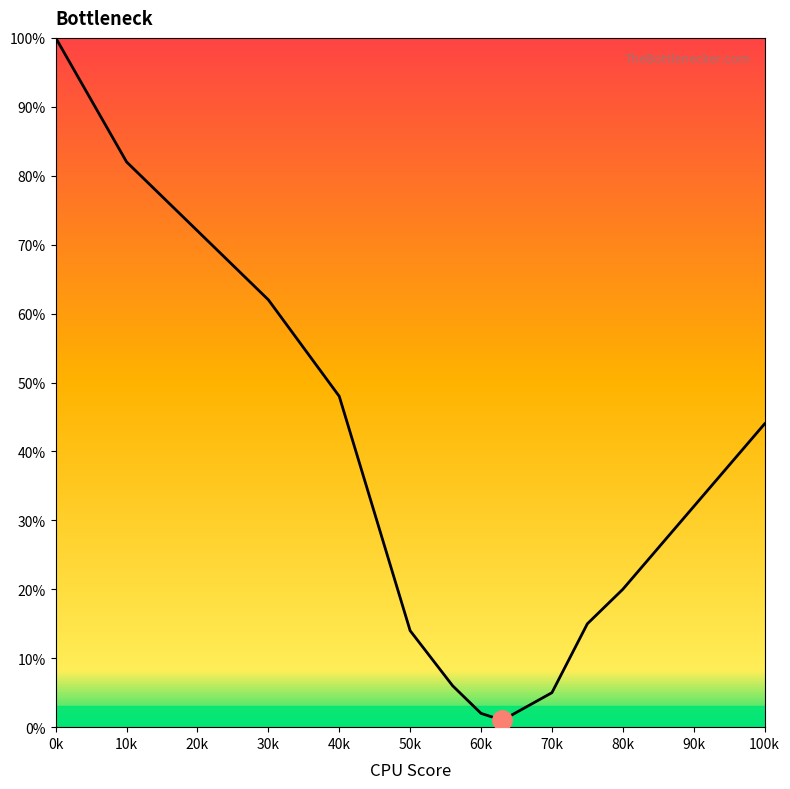

What is the maximum value shown in the chart?

100